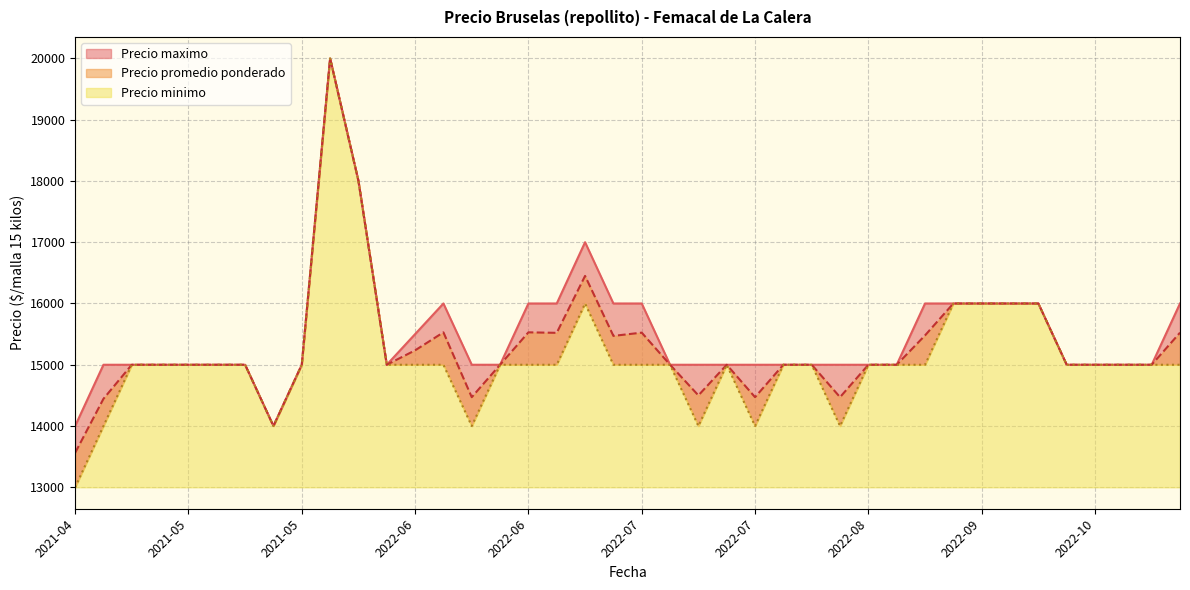

At which label is Precio maximo closest to 17000?

2022-07-07